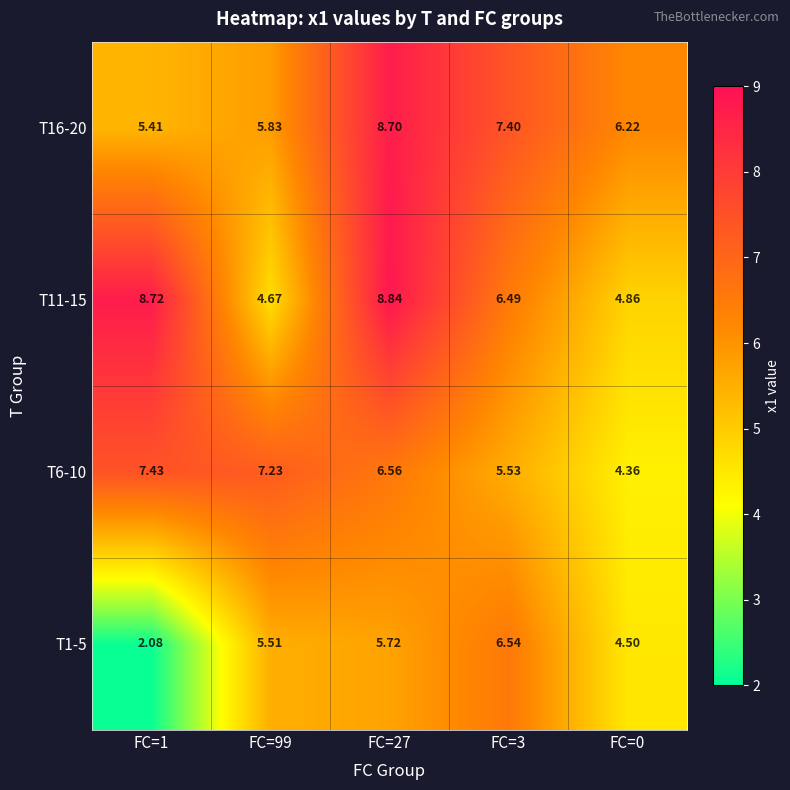

Is the value of T1-5 at FC=0 greater than the value of T11-15 at FC=1?

No